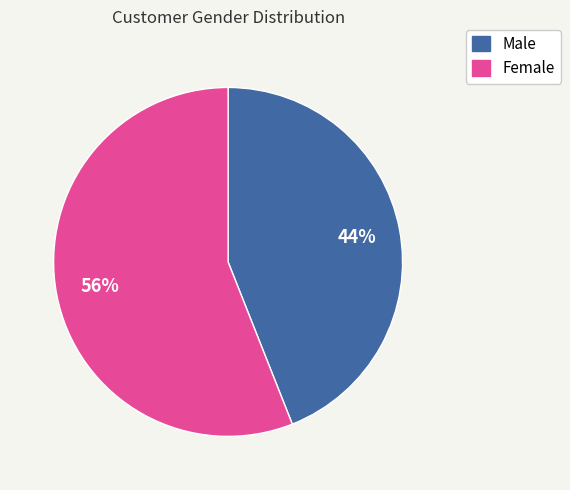

To the nearest percent, what is the average slice percentage?

50%